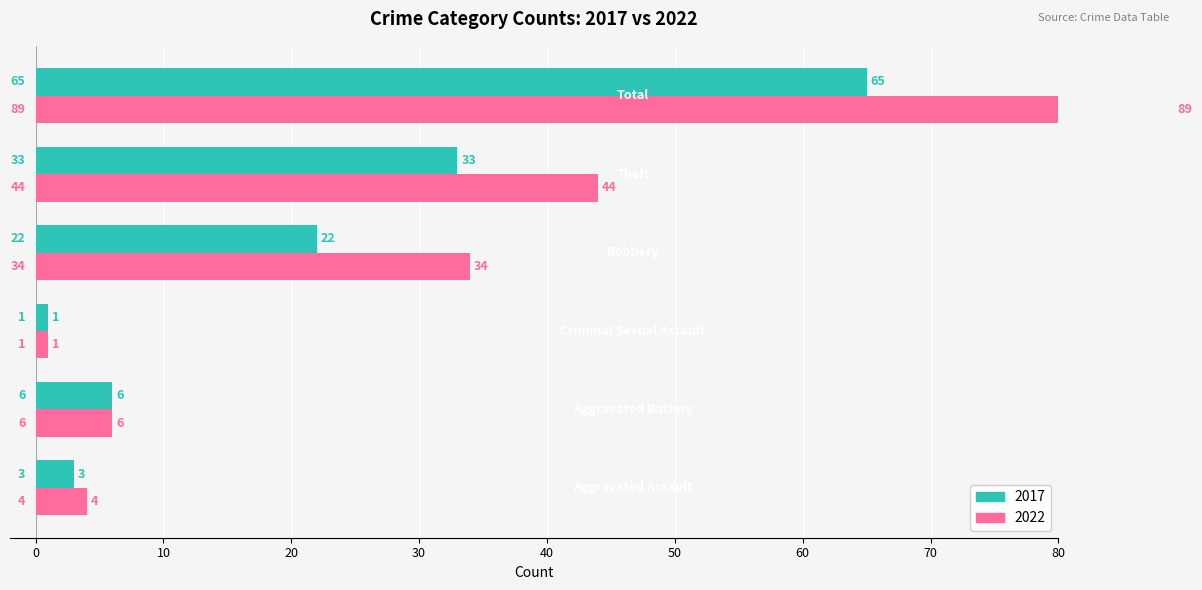

What is the label of the 6th bar from the right?

Aggravated Assault